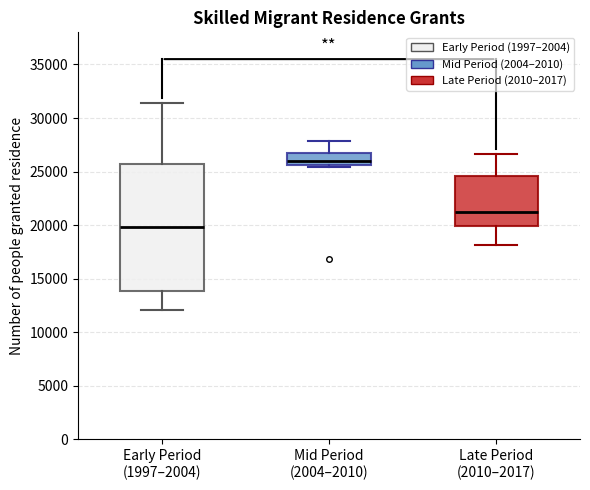

Where does the upper whisker of the box for Early Period (1997–2004) end on the y-axis? The values are not printed on the chart, so give them approximately, as read against the axis.

31500